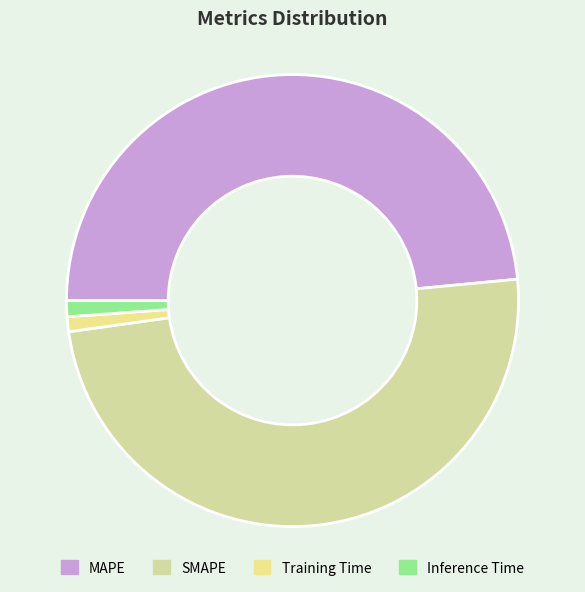

How many segments does this pie chart have?

4